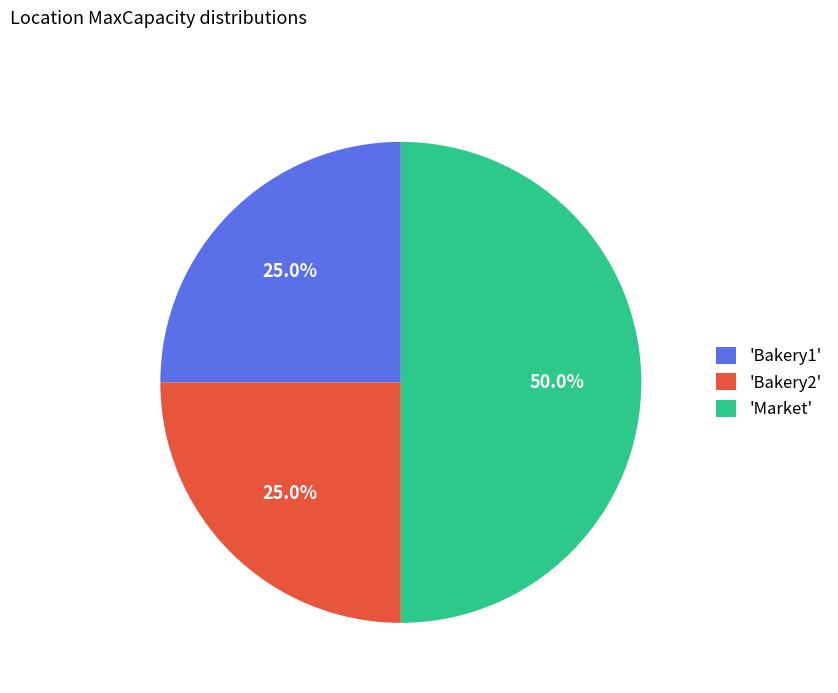

What is the ratio of the value at 'Bakery2' to the value at 'Market'?

0.5